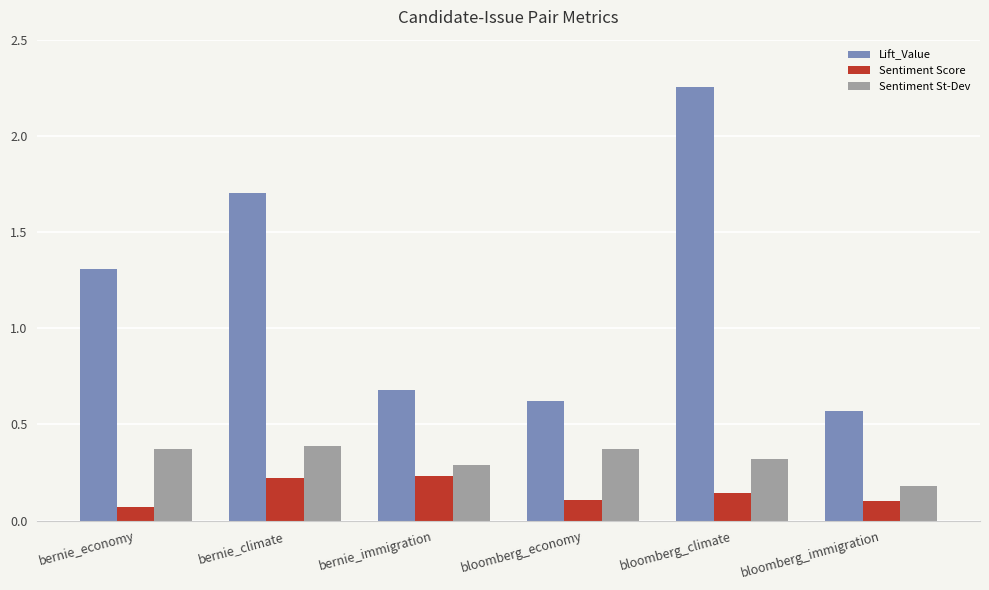

Which category has the lowest value in the Lift_Value series?

bloomberg_immigration